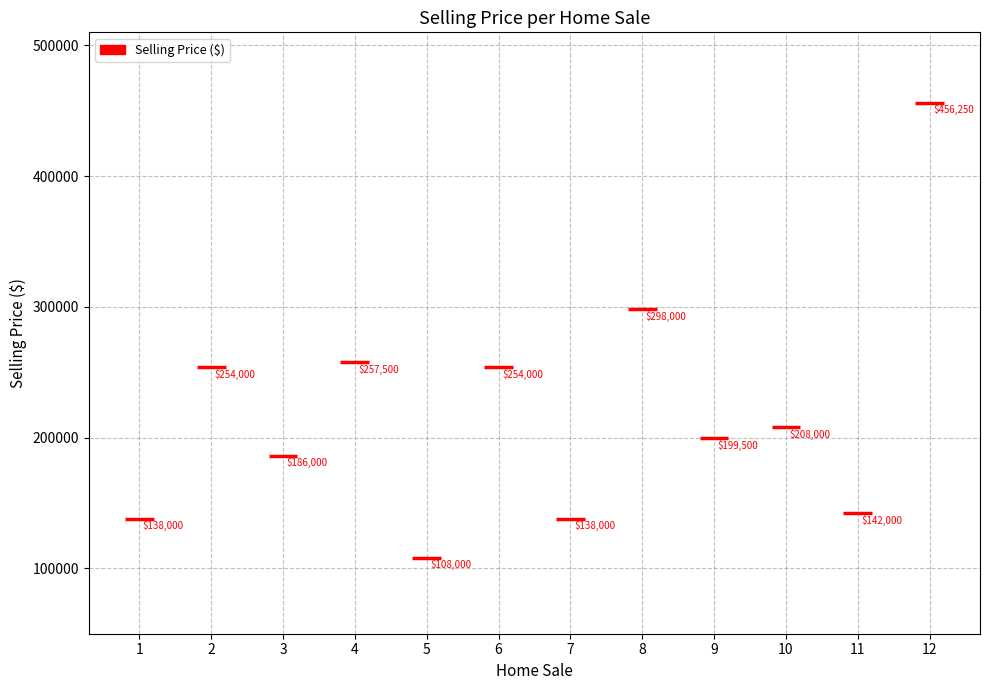

The value at 10 is 208000. True or false?

True